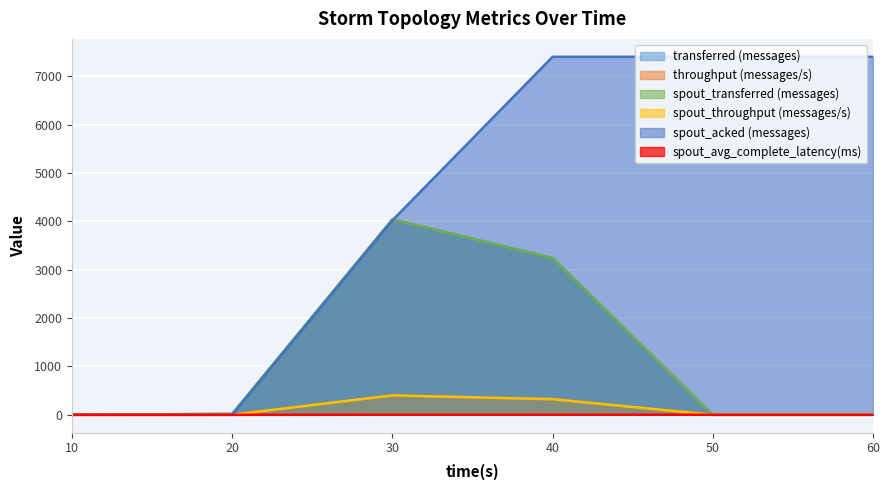

At 20, list the series in order from smallest to largest.

spout_acked (messages), spout_avg_complete_latency(ms), throughput (messages/s), spout_throughput (messages/s), transferred (messages), spout_transferred (messages)